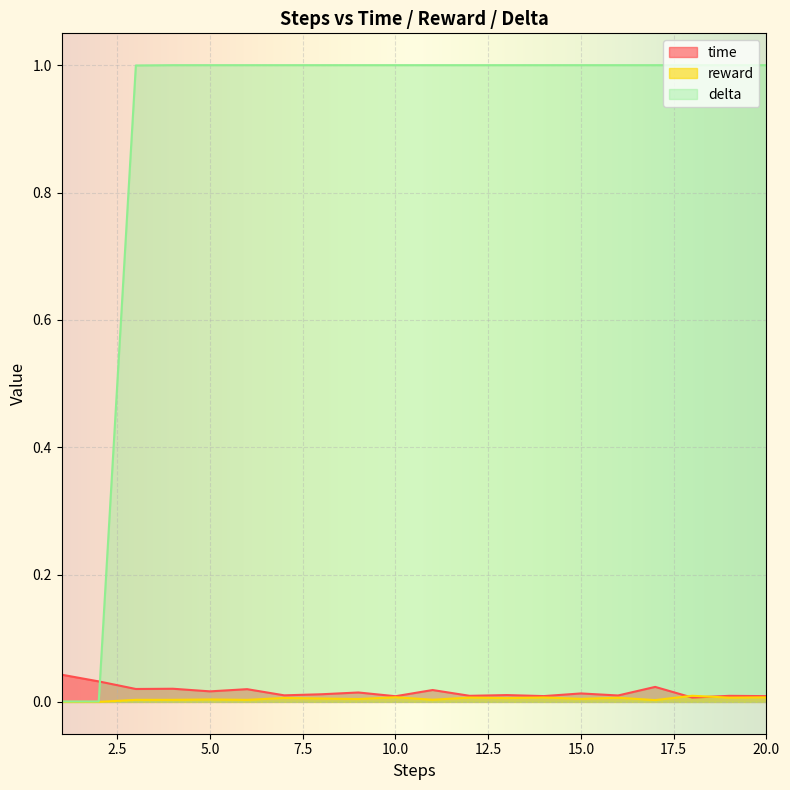

Which series has the largest total across all categories?

delta